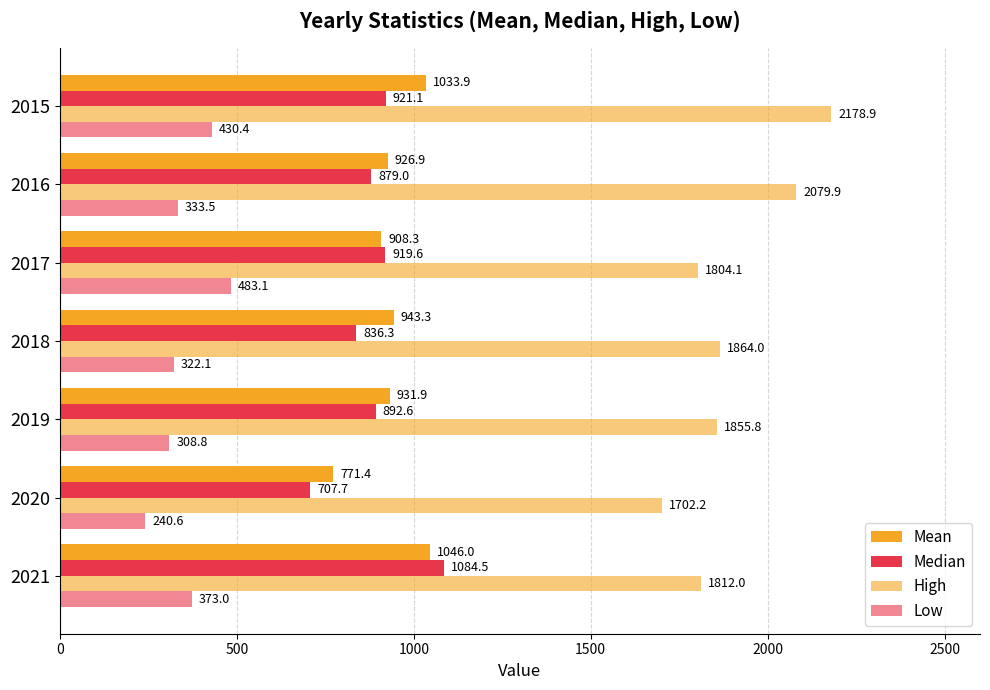

What is the average value of the High series?

1899.6